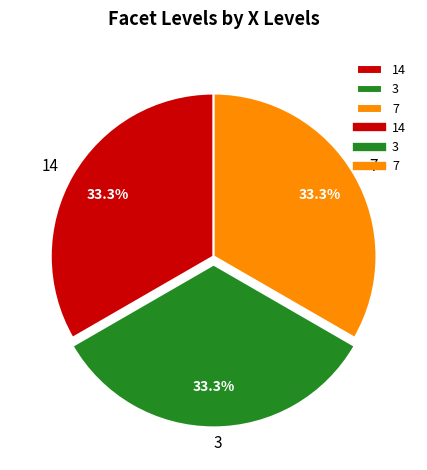

Combined, what portion of the pie is 14 and 3?

66.7%